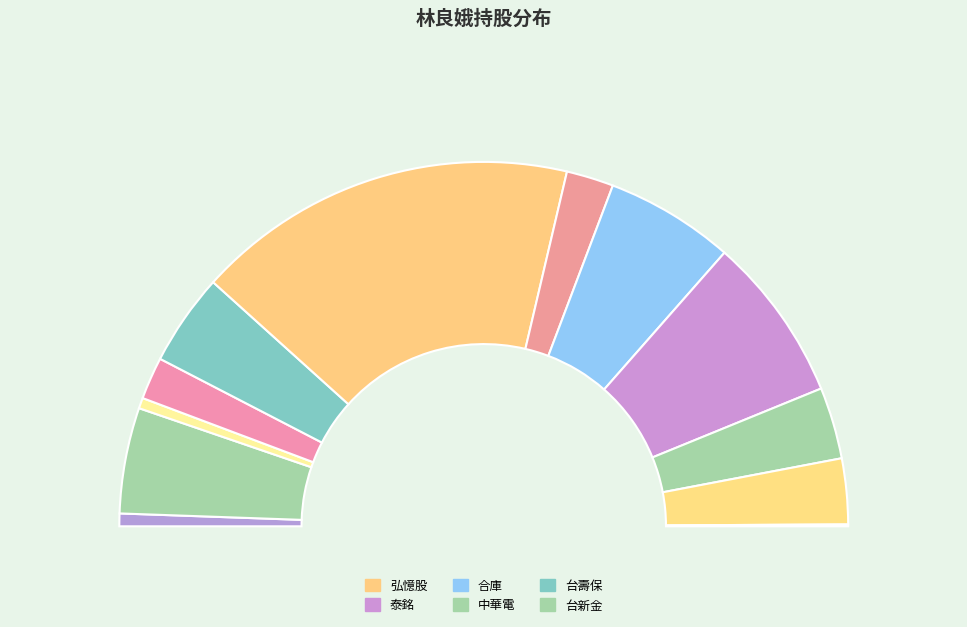

To the nearest percent, what is the combined percentage of 台壽保 and 泰銘?

23%